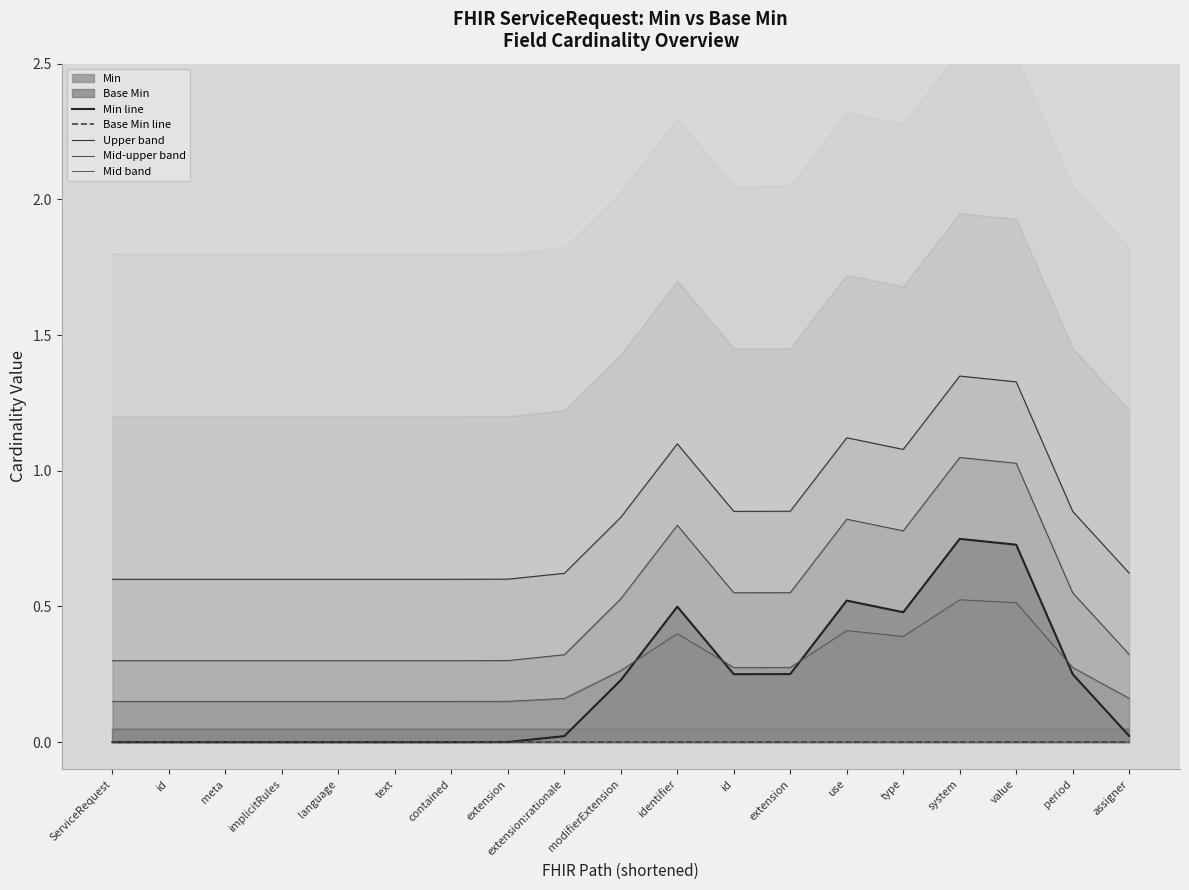

How many interior local peaks does the Min line series have?

3